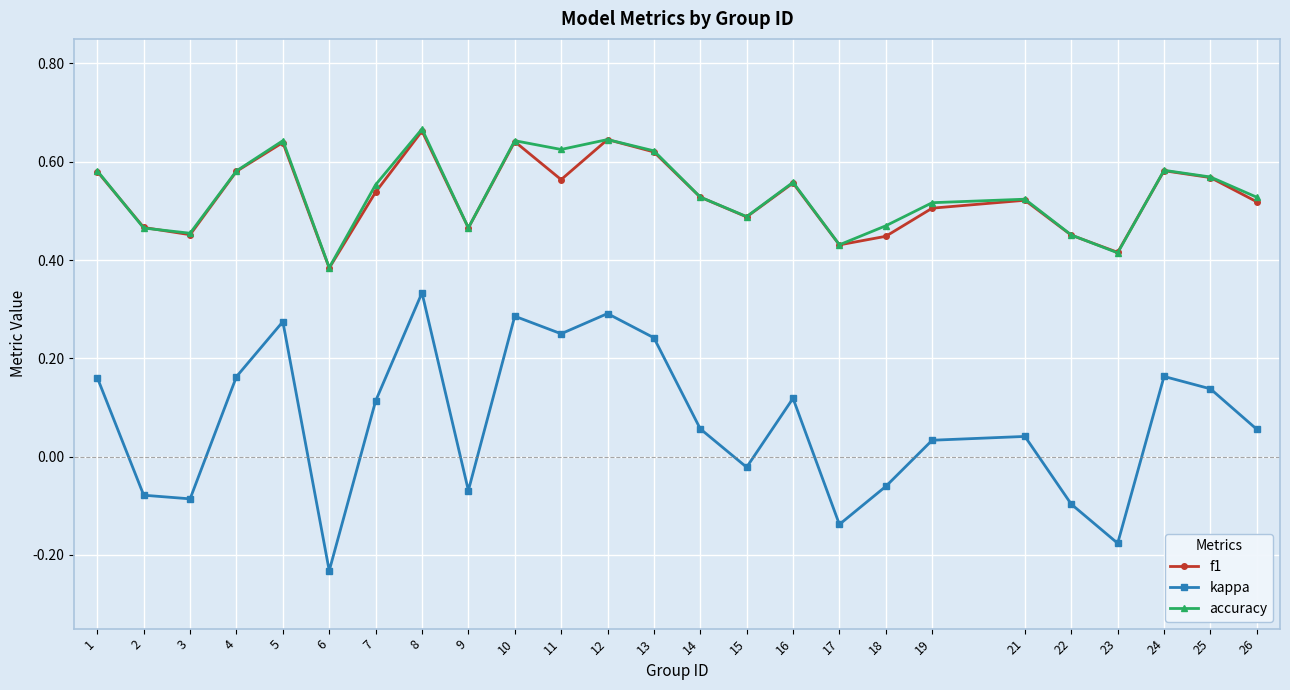

What is the sum of the f1 values at 24 and 7?

1.1